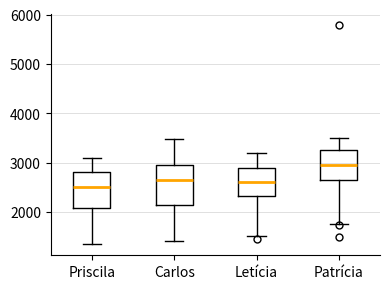

Where is the lower edge of the box for Priscila on the y-axis? The values are not printed on the chart, so give them approximately, as read against the axis.

2100